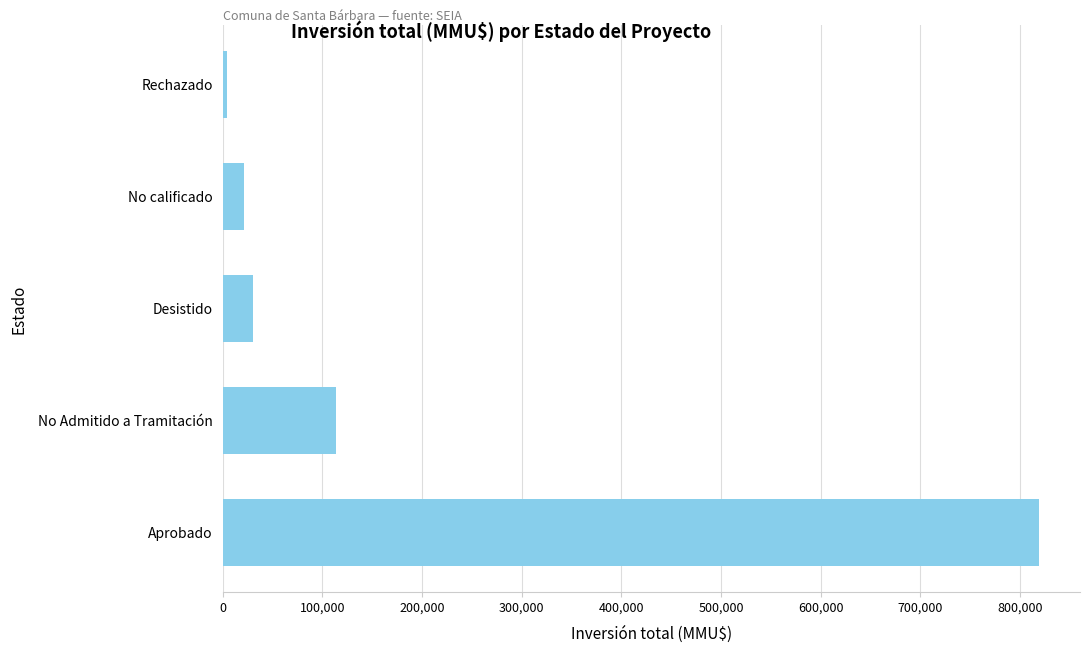

What is the change in value from No Admitido a Tramitación to No calificado?

-92335